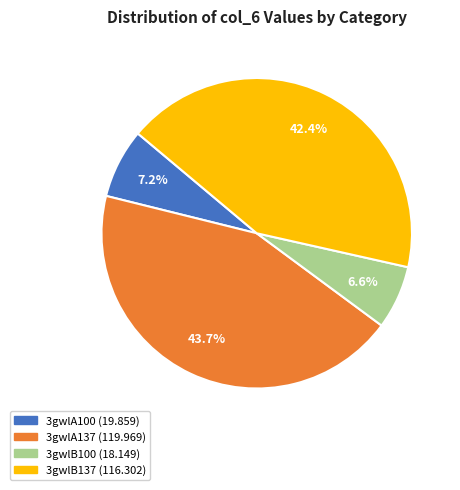

How much of the chart is everything except 3gwlA100?

92.8%